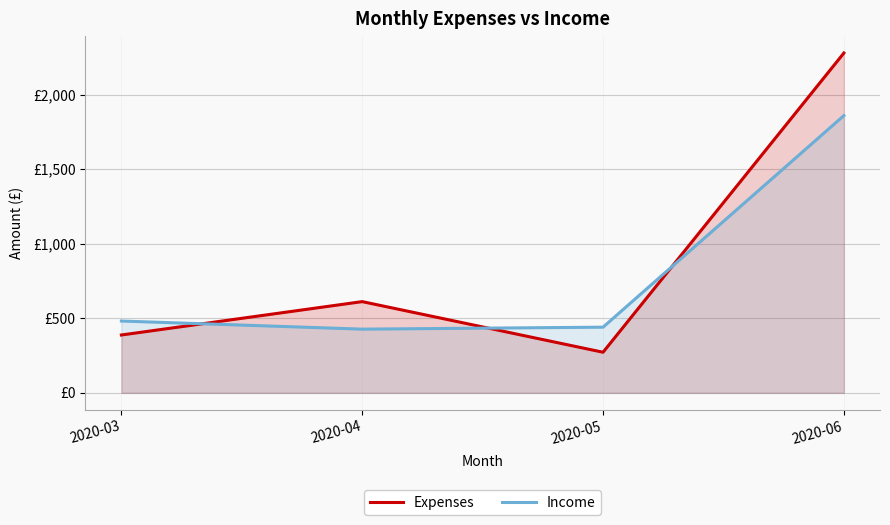

Count the number of data series in this chart.

2